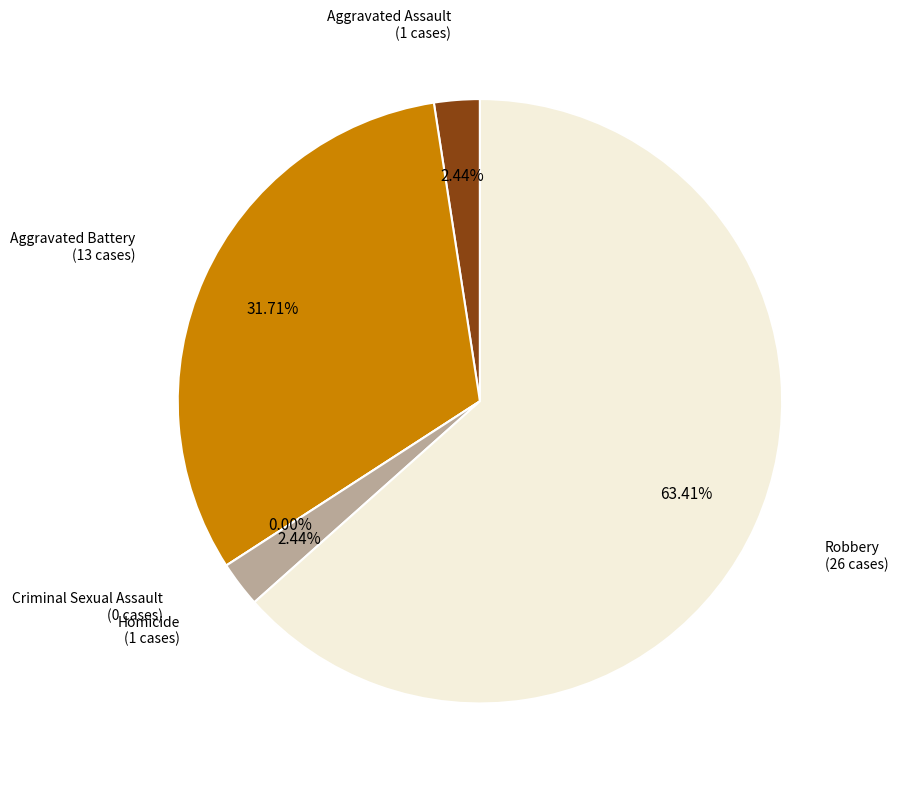

The Homicide slice represents 2% of the pie. True or false?

True